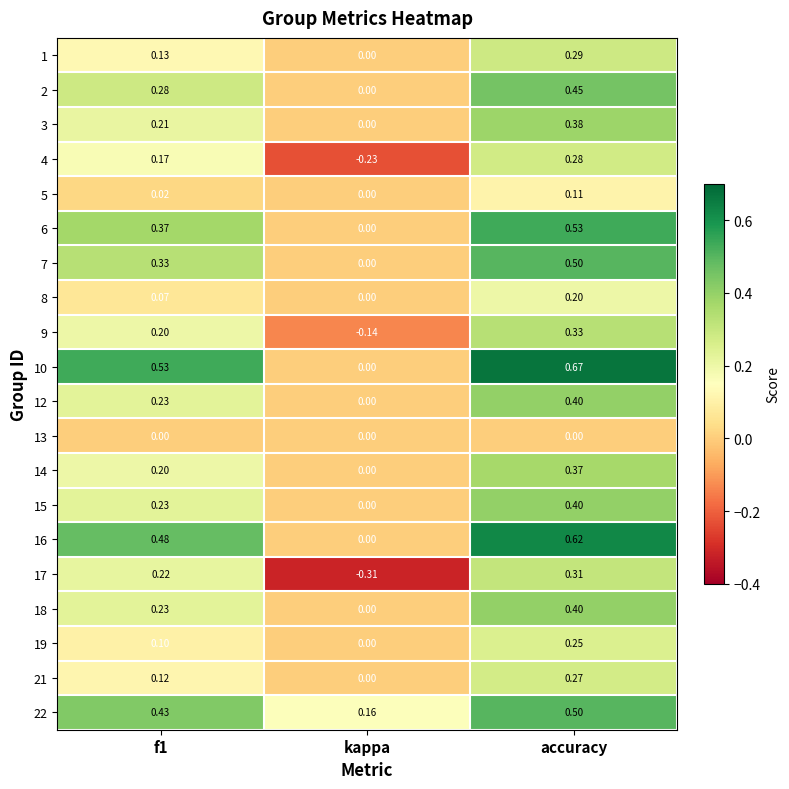

Is the value of 7 at accuracy greater than the value of 19 at f1?

Yes